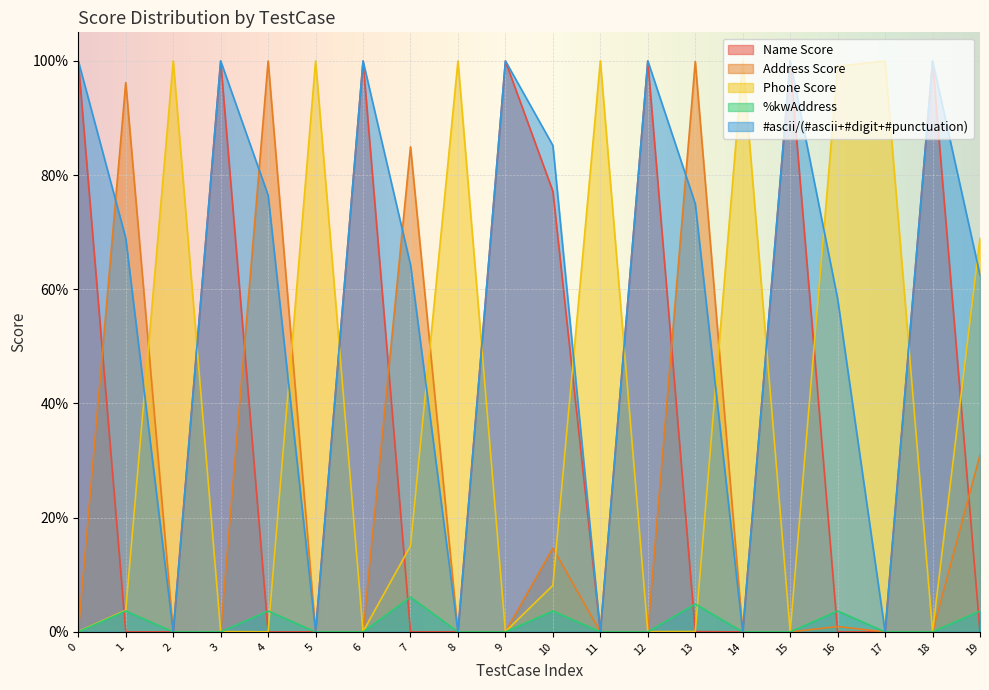

What is the difference between the second highest and minimum values in the Name Score series?

1.0